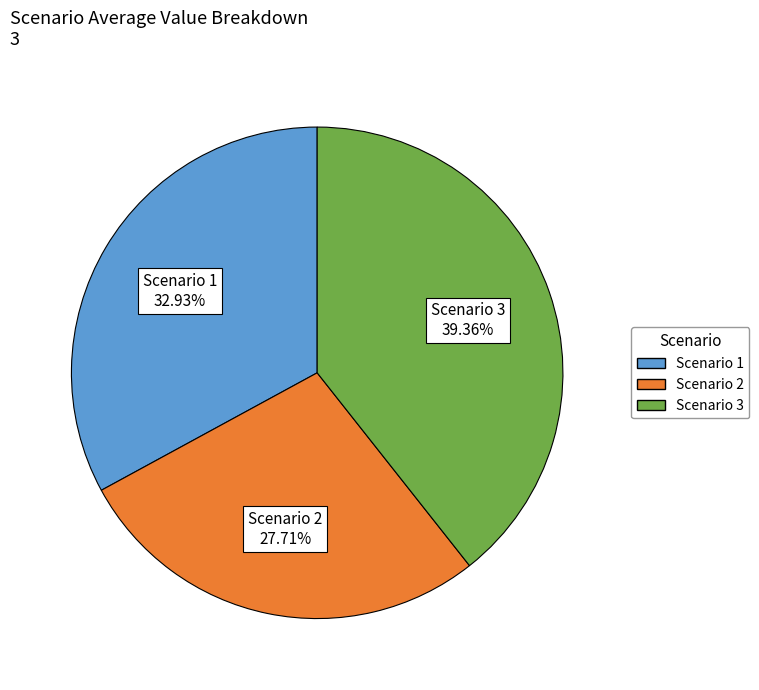

Is it true that Scenario 1 is 43% of the pie?

False